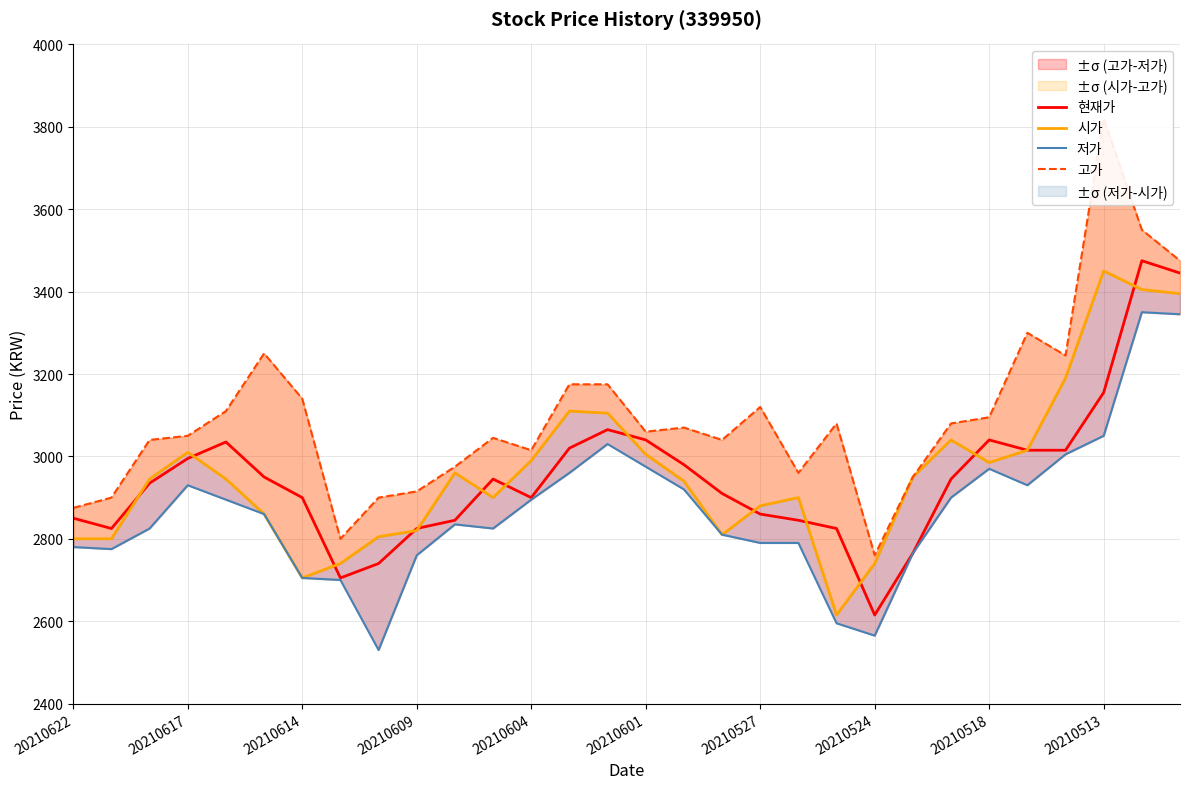

Rank the series by their maximum value, from highest to lowest.

고가, 현재가, 시가, 저가